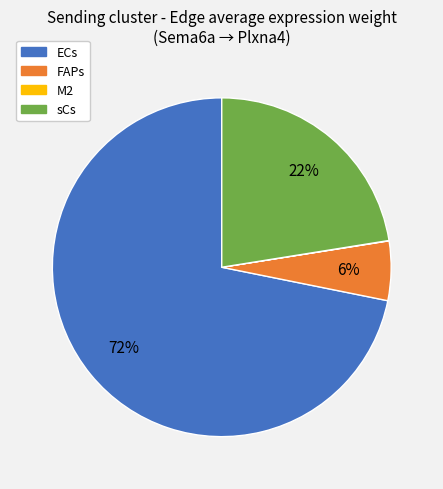

Which slice is the largest?

ECs